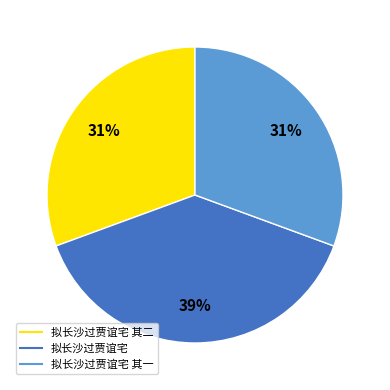

Is there any slice that represents more than half of the pie?

No